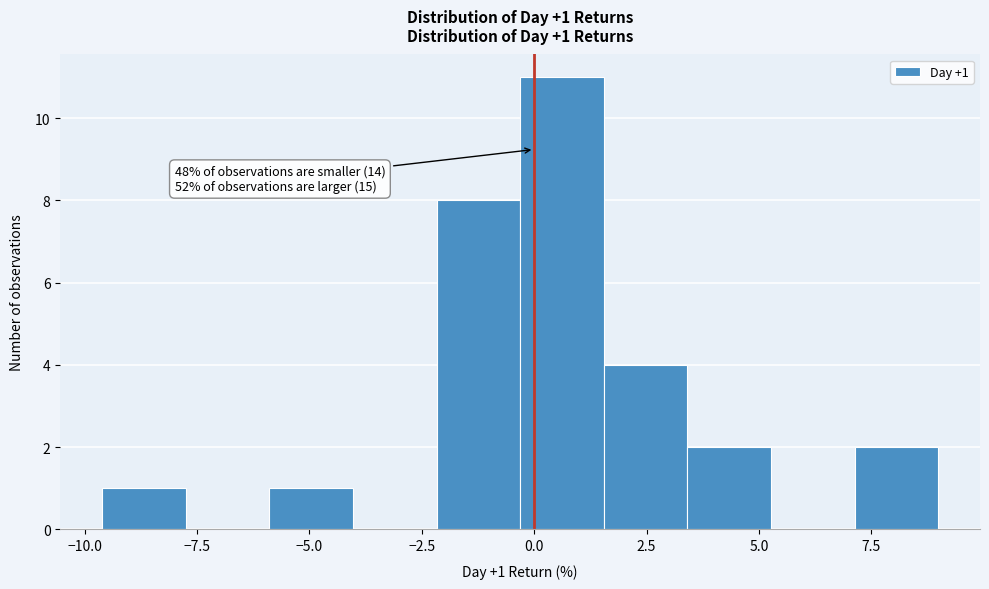

Around what value on the x-axis is the tallest bar? Give the approximate position of its centre, as read against the axis.

0.5